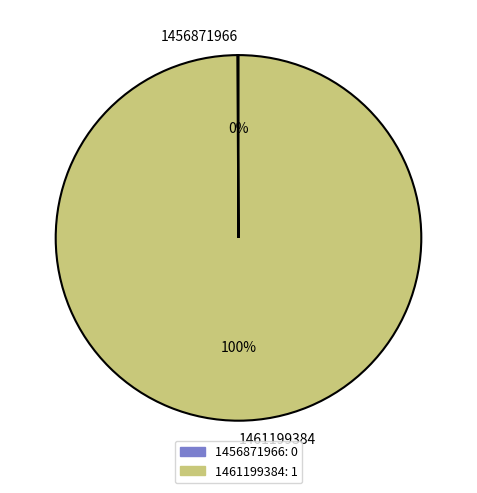

Is it true that 1461199384 is 100% of the pie?

True